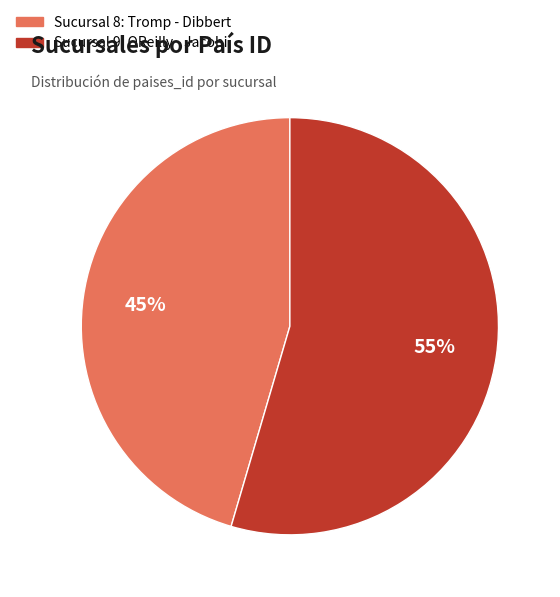

To the nearest percent, what is the average slice percentage?

50%